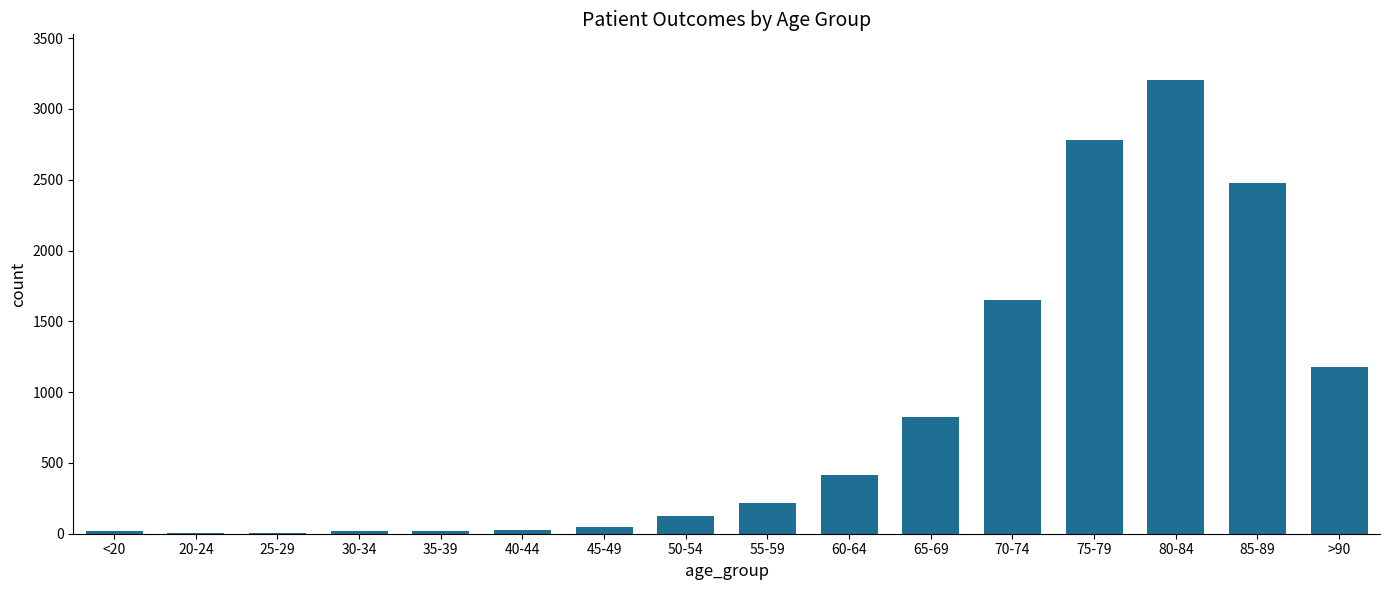

At which label is the value closest to 1604?

70-74